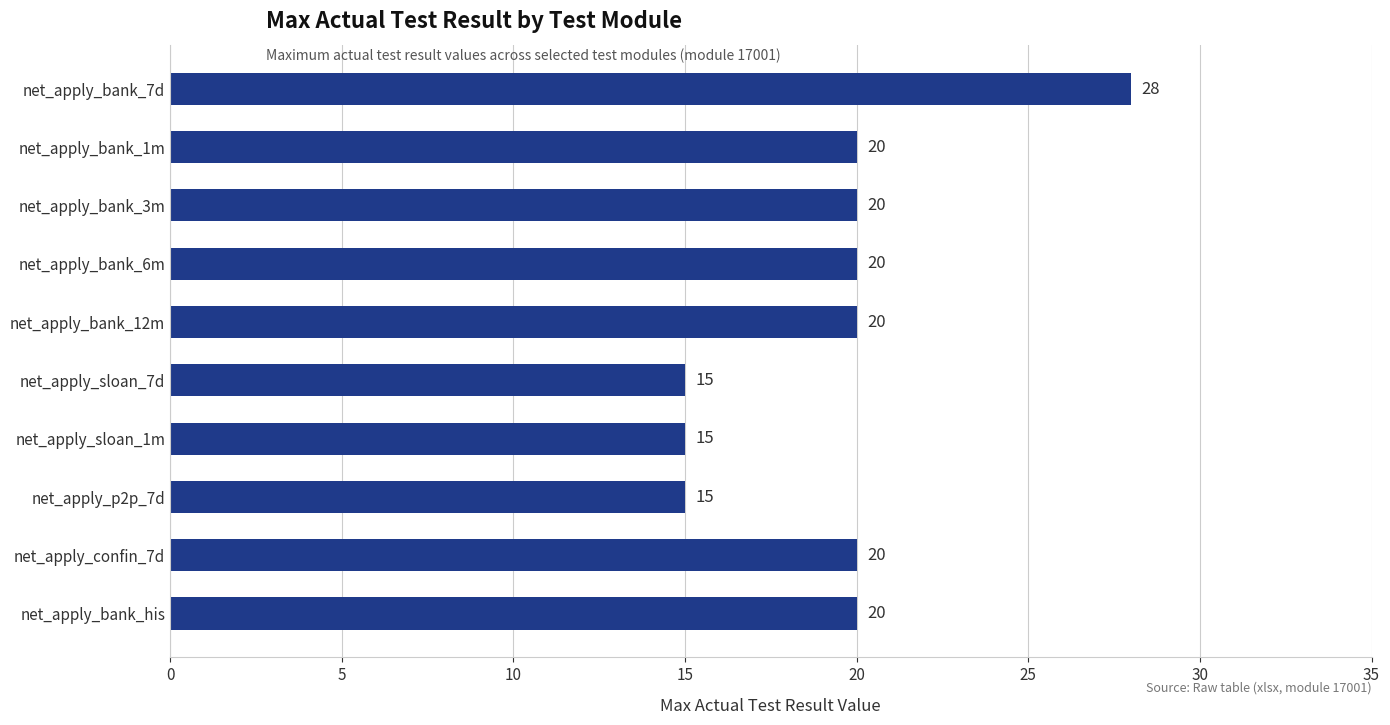

Which has a higher value, net_apply_sloan_1m or net_apply_bank_1m?

net_apply_bank_1m